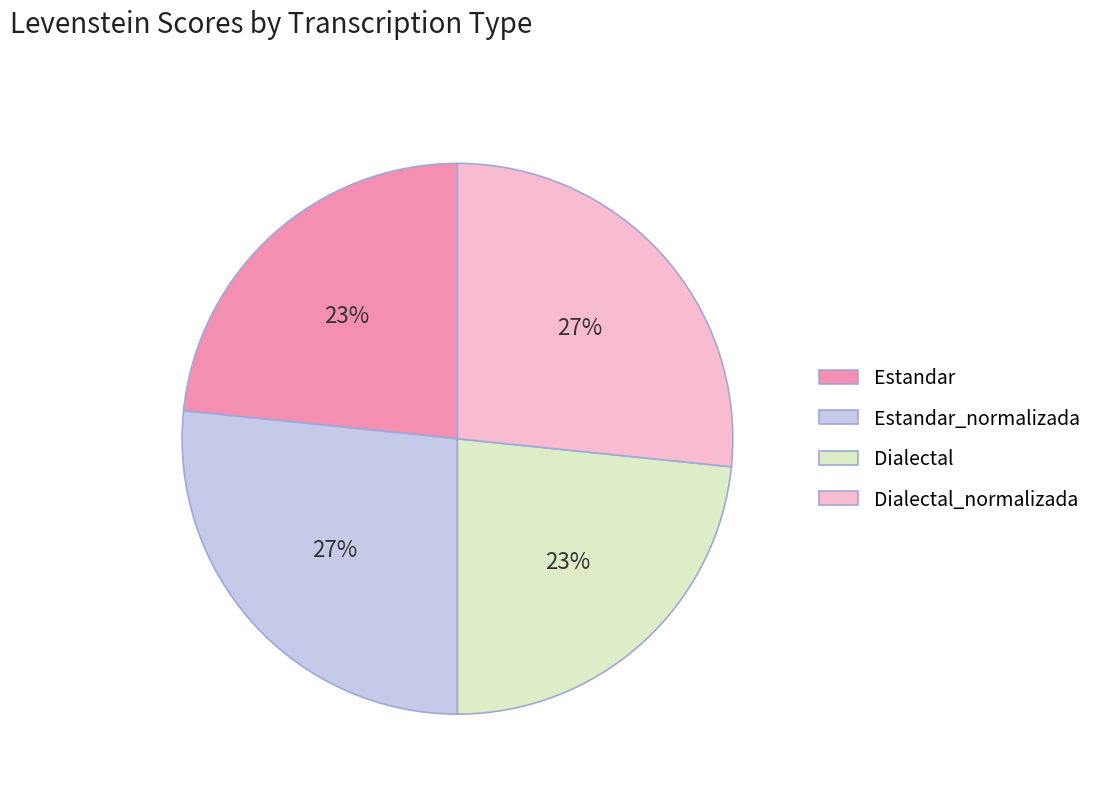

To the nearest percent, what percentage of the pie is Dialectal_normalizada?

27%